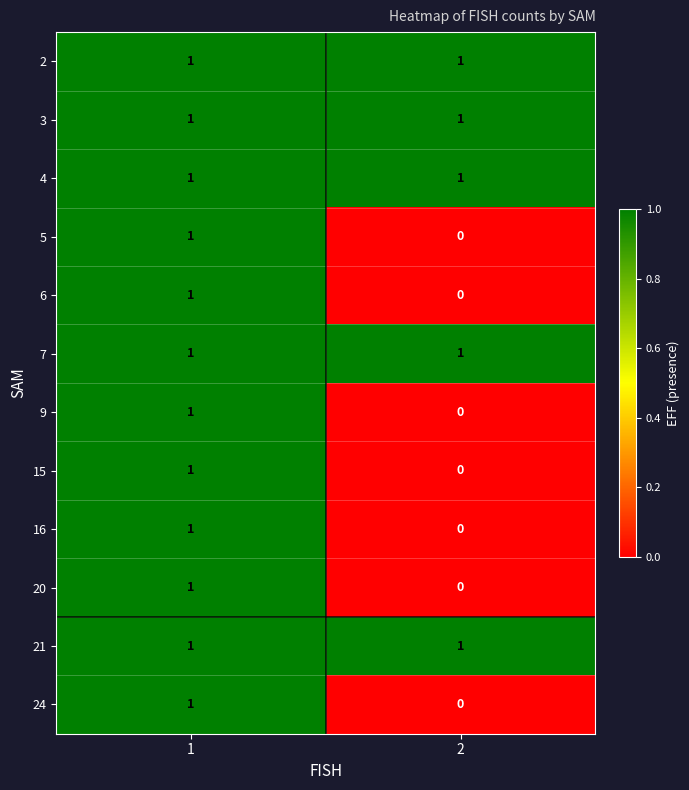

Is it true that 21 equals 2 at 2?

False